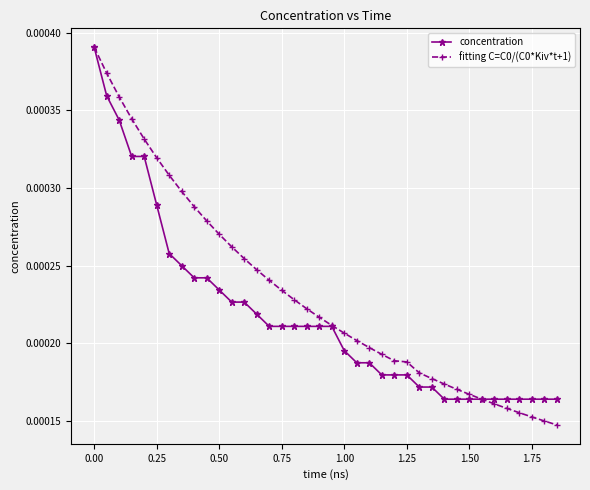

At how many categories does at least one series exceed 0?

38